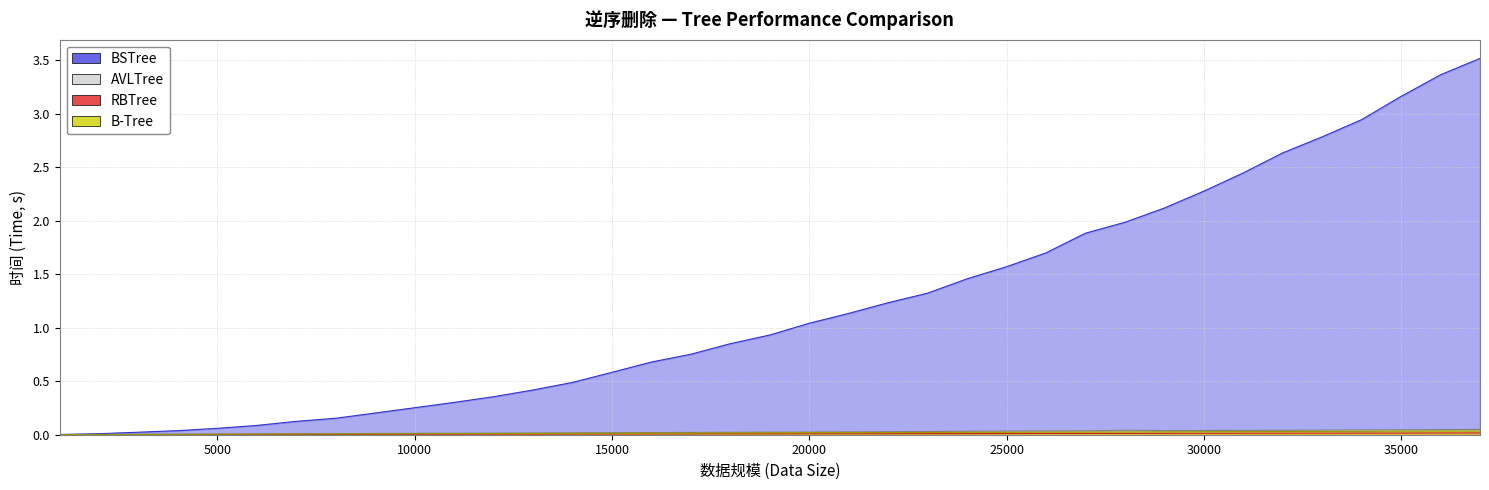

Reading right to left, extract all data points from this chart.

BSTree: 37000=3.5	36000=3.4	35000=3.2	34000=2.9	33000=2.8	32000=2.6	31000=2.4	30000=2.3	29000=2.1	28000=2.0	27000=1.9	26000=1.7	25000=1.6	24000=1.5	23000=1.3	22000=1.2	21000=1.1	20000=1.0	19000=0.9	18000=0.9	17000=0.8	16000=0.7	15000=0.6	14000=0.5	13000=0.4	12000=0.4	11000=0.3	10000=0.3	9000=0.2	8000=0.2	7000=0.1	6000=0.1	5000=0.1	4000=0.0	3000=0.0	2000=0.0	1000=0.0
AVLTree: 37000=0.0	36000=0.0	35000=0.0	34000=0.0	33000=0.0	32000=0.0	31000=0.0	30000=0.0	29000=0.0	28000=0.0	27000=0.0	26000=0.0	25000=0.0	24000=0.0	23000=0.0	22000=0.0	21000=0.0	20000=0.0	19000=0.0	18000=0.0	17000=0.0	16000=0.0	15000=0.0	14000=0.0	13000=0.0	12000=0.0	11000=0.0	10000=0.0	9000=0.0	8000=0.0	7000=0.0	6000=0.0	5000=0.0	4000=0.0	3000=0.0	2000=0.0	1000=0.0
RBTree: 37000=0.0	36000=0.0	35000=0.0	34000=0.0	33000=0.0	32000=0.0	31000=0.0	30000=0.0	29000=0.0	28000=0.0	27000=0.0	26000=0.0	25000=0.0	24000=0.0	23000=0.0	22000=0.0	21000=0.0	20000=0.0	19000=0.0	18000=0.0	17000=0.0	16000=0.0	15000=0.0	14000=0.0	13000=0.0	12000=0.0	11000=0.0	10000=0.0	9000=0.0	8000=0.0	7000=0.0	6000=0.0	5000=0.0	4000=0.0	3000=0.0	2000=0.0	1000=0.0
B-Tree: 37000=0.0	36000=0.0	35000=0.0	34000=0.0	33000=0.0	32000=0.0	31000=0.0	30000=0.0	29000=0.0	28000=0.0	27000=0.0	26000=0.0	25000=0.0	24000=0.0	23000=0.0	22000=0.0	21000=0.0	20000=0.0	19000=0.0	18000=0.0	17000=0.0	16000=0.0	15000=0.0	14000=0.0	13000=0.0	12000=0.0	11000=0.0	10000=0.0	9000=0.0	8000=0.0	7000=0.0	6000=0.0	5000=0.0	4000=0.0	3000=0.0	2000=0.0	1000=0.0